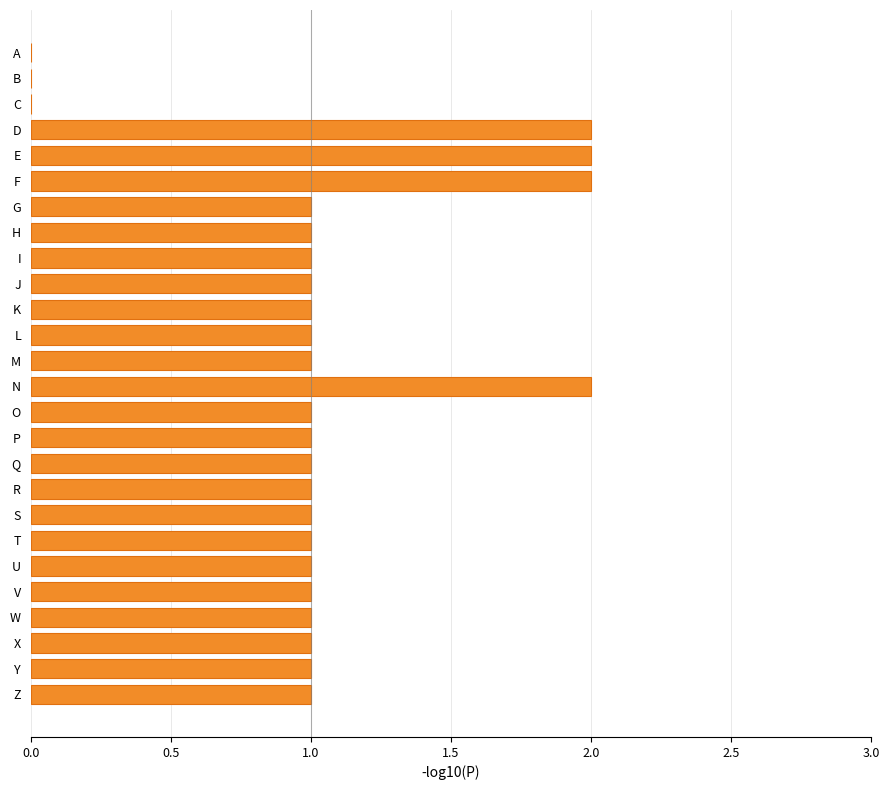

The chart shows a value of 1 at R. True or false?

True